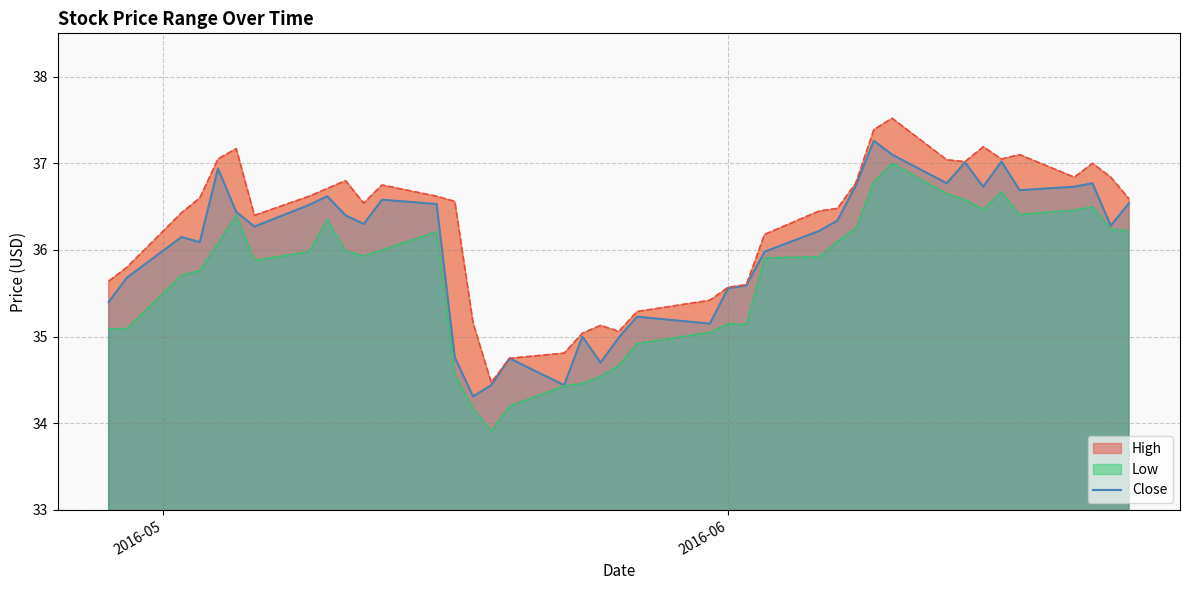

What is the minimum value for Close?

34.3